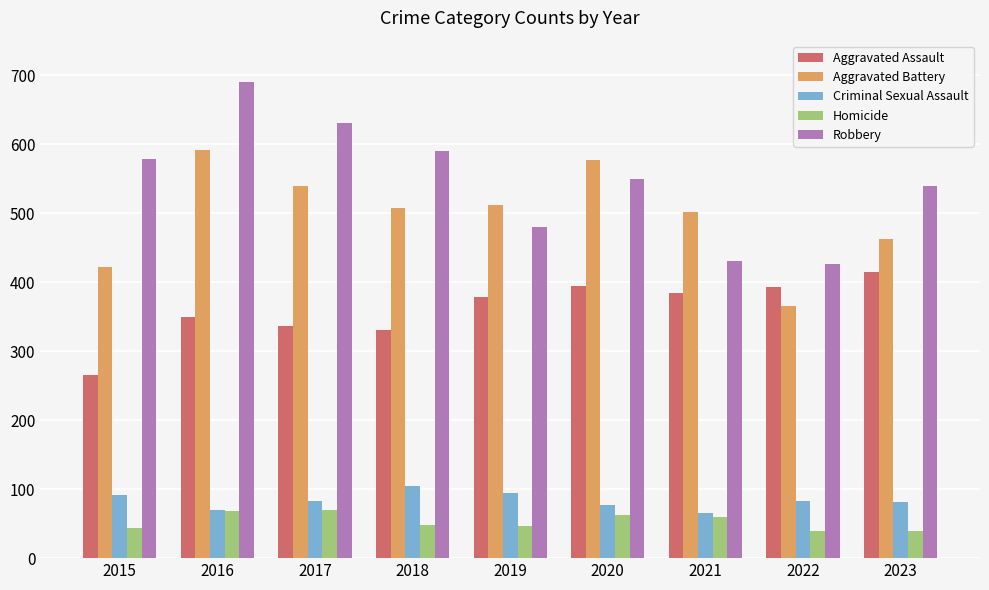

Rank the series by their maximum value, from highest to lowest.

Robbery, Aggravated Battery, Aggravated Assault, Criminal Sexual Assault, Homicide